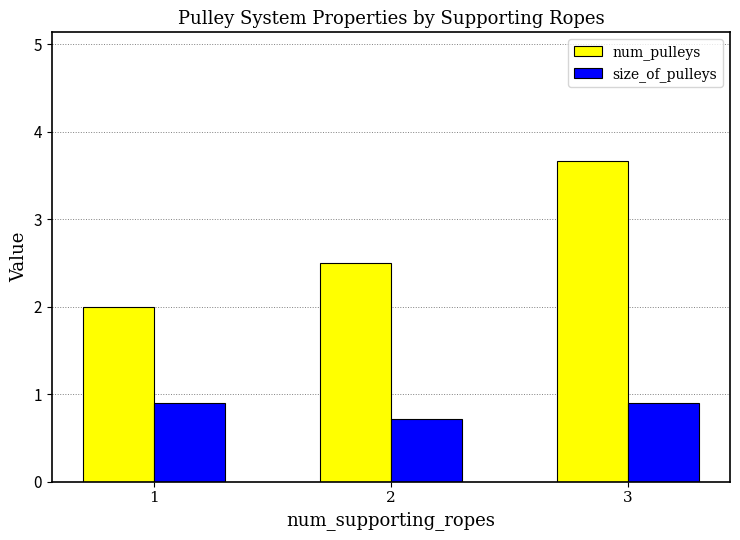

Rank the series by their maximum value, from lowest to highest.

size_of_pulleys, num_pulleys